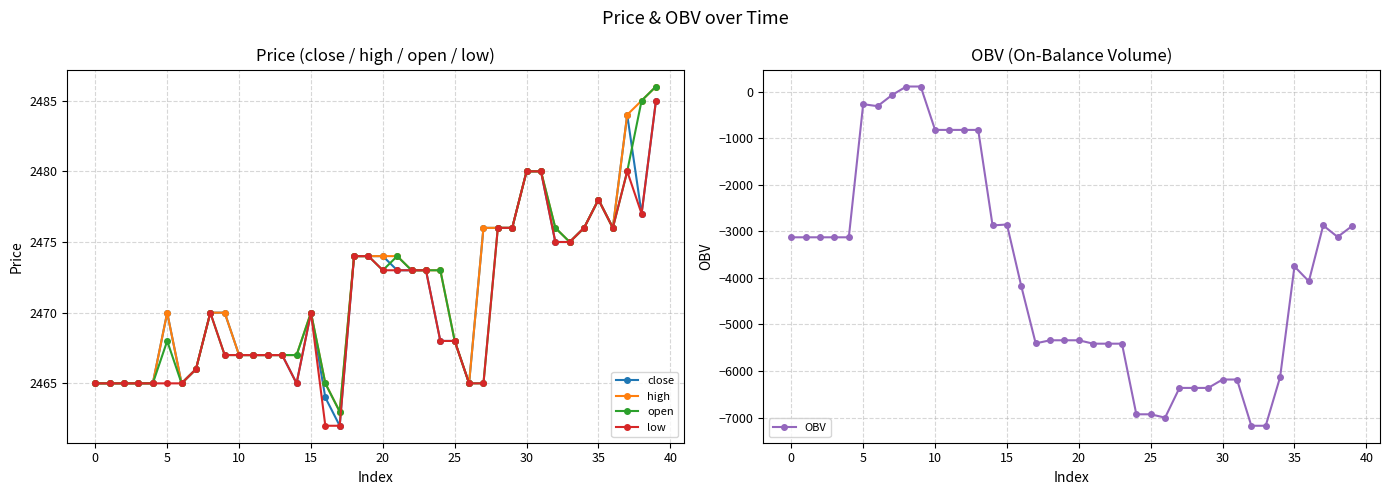

True or false: close has more than 1 interior local peaks.

True